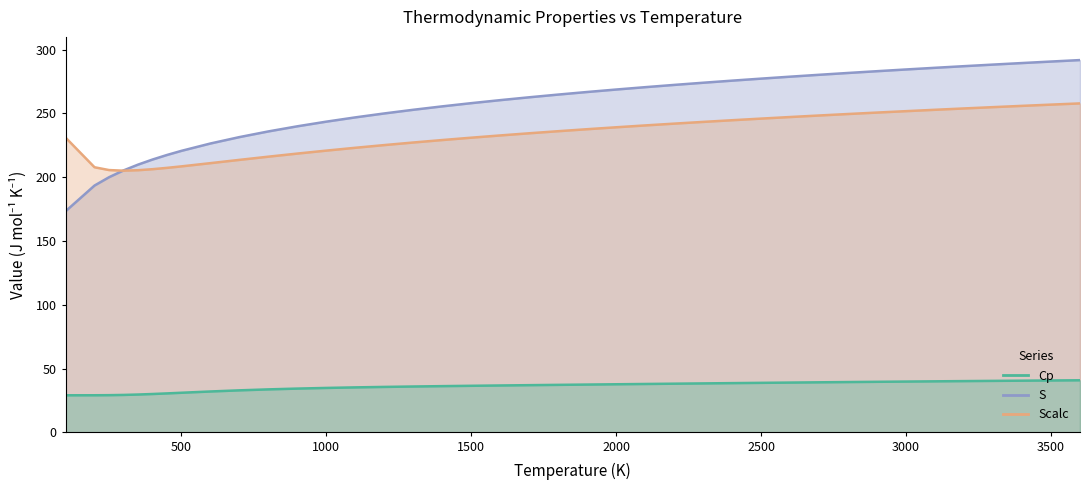

Is the value of Cp at 3000 greater than the value of Scalc at 9?

No